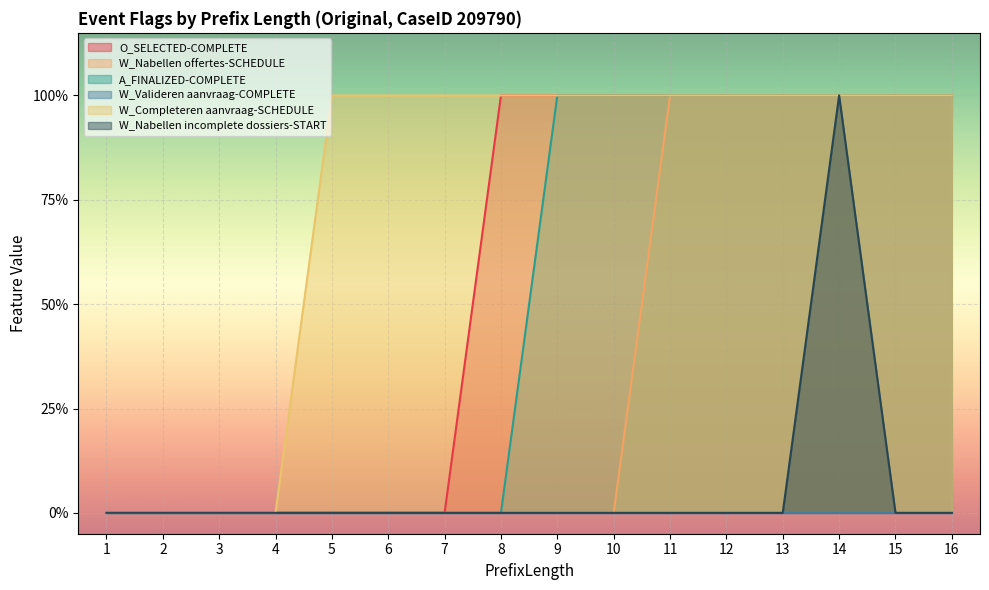

Count the W_Completeren aanvraag-SCHEDULE values in the range 1 to 2.

12